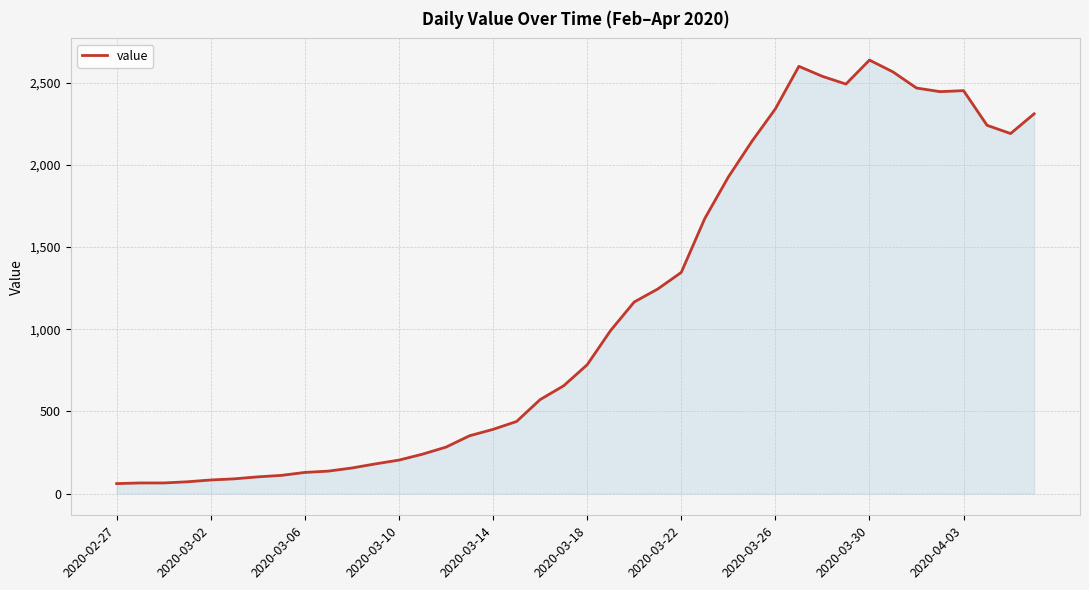

What is the minimum value shown in the chart?

61